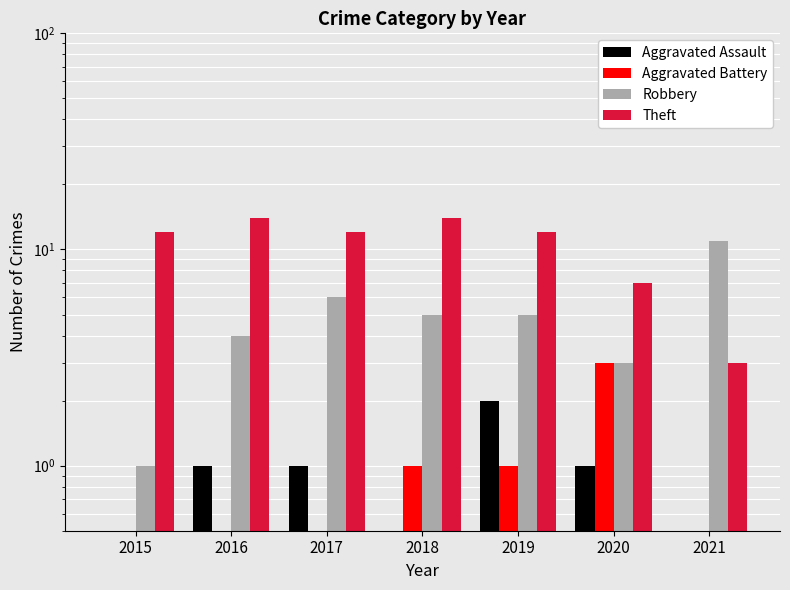

How many series are shown in this chart?

4